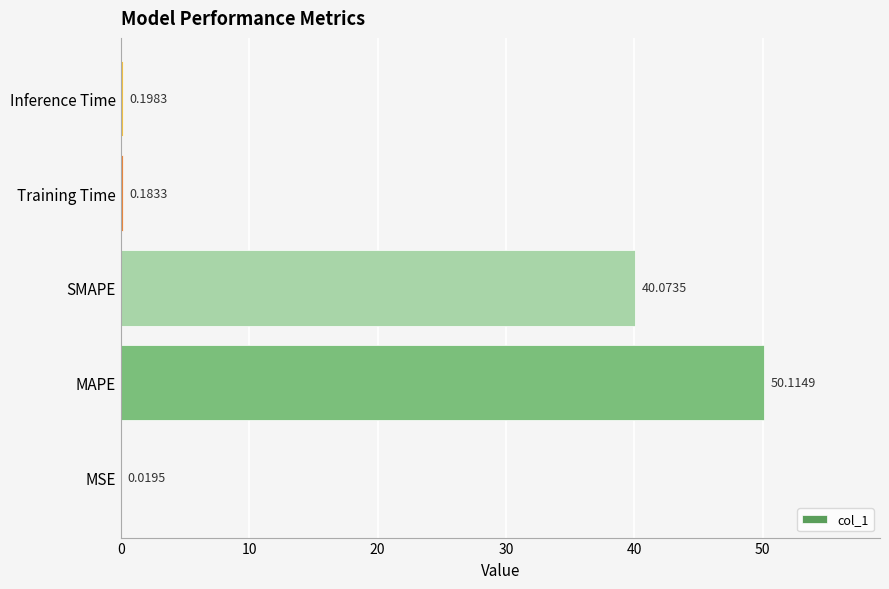

Which label corresponds to the largest value in the chart?

MAPE